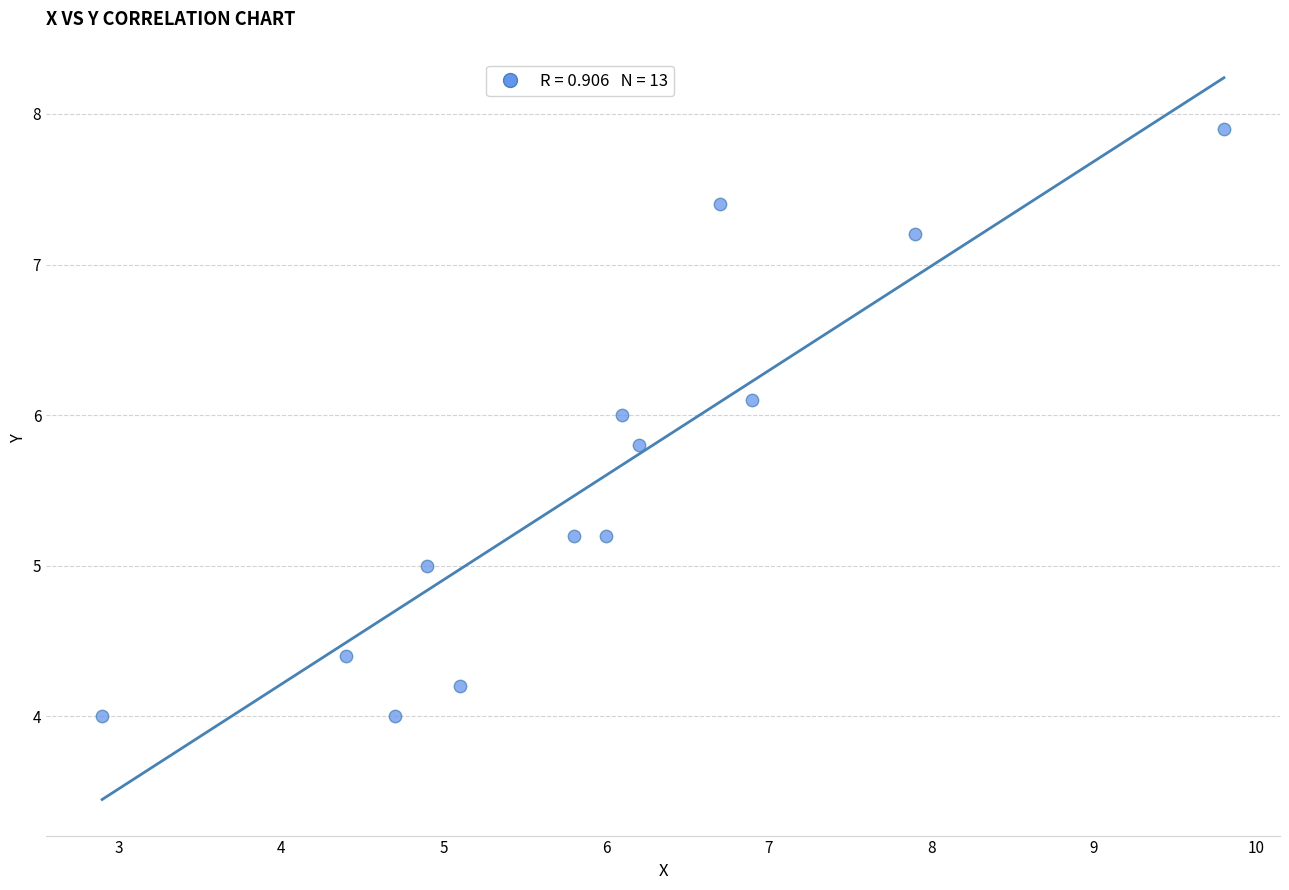

What is the range of Y values (max minus min)?

3.9